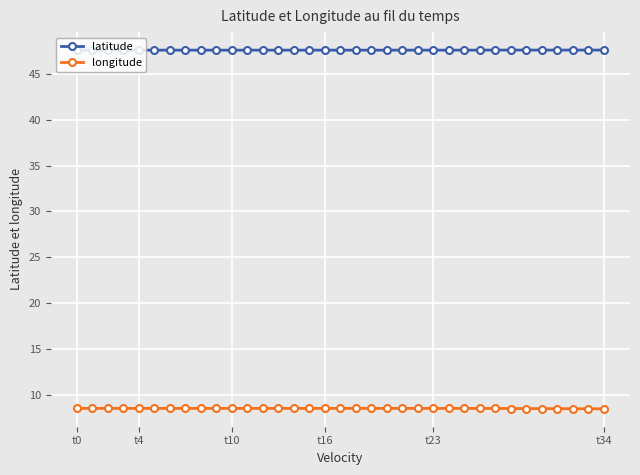

How many longitude values are between 8 and 9?

35